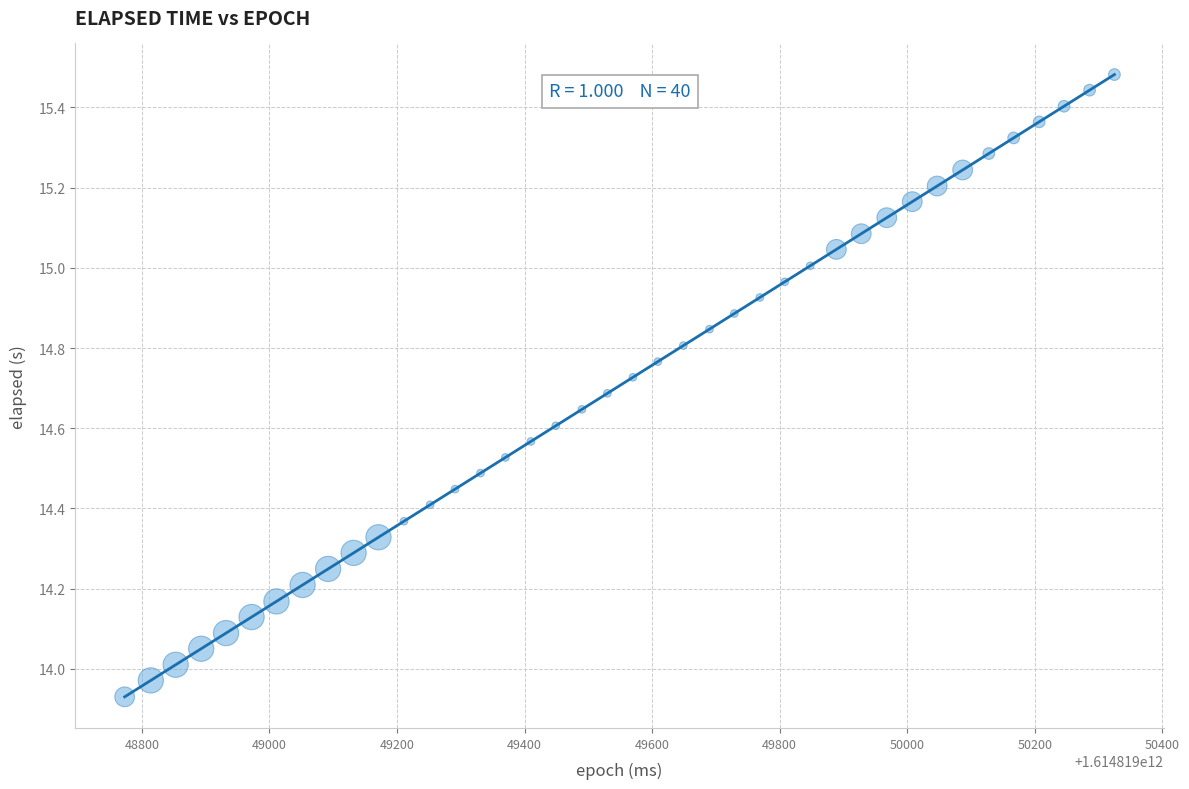

What is the range of Y values (max minus min)?

1.6